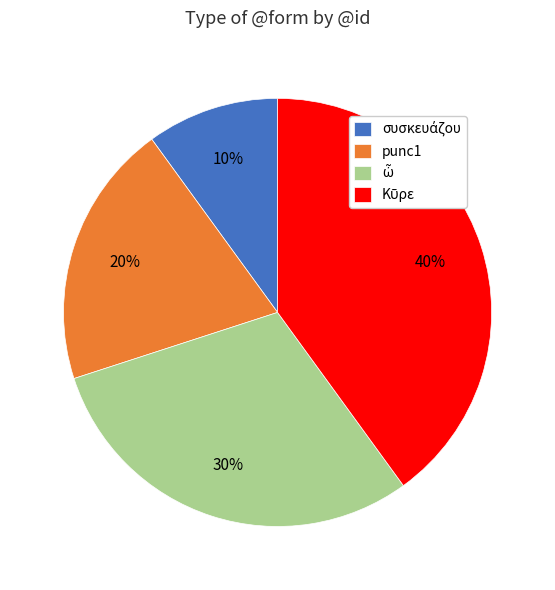

Does any single category account for the majority?

No